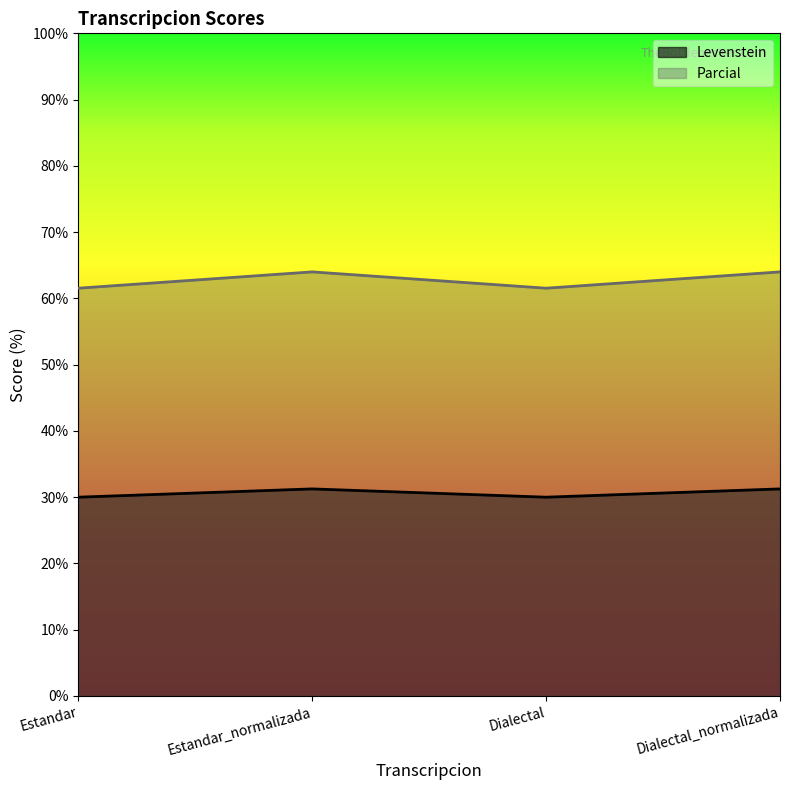

Rank the categories by Levenstein value from highest to lowest.

Estandar_normalizada, Dialectal_normalizada, Estandar, Dialectal